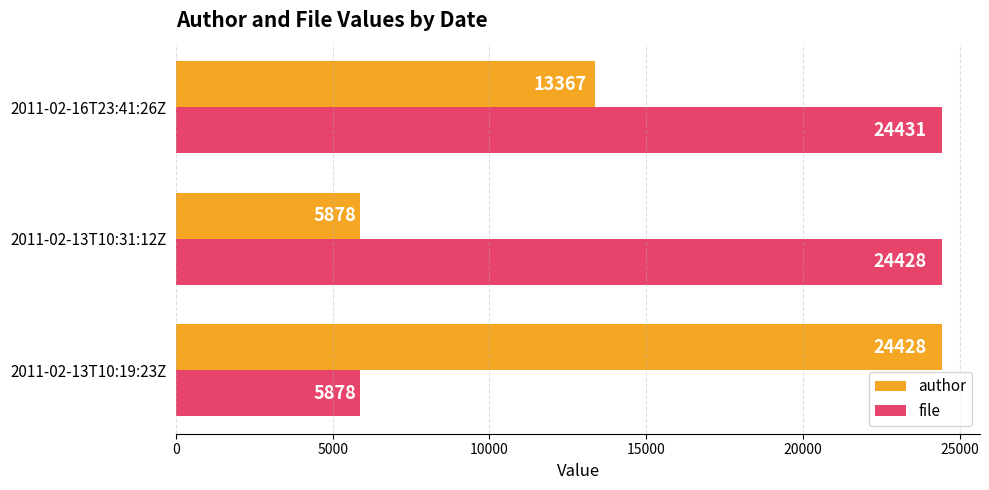

Which label corresponds to the largest value in the chart?

2011-02-16T23:41:26Z